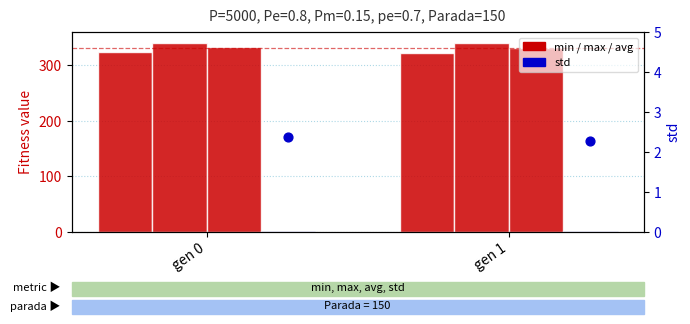

Which series has the largest total across all categories?

max